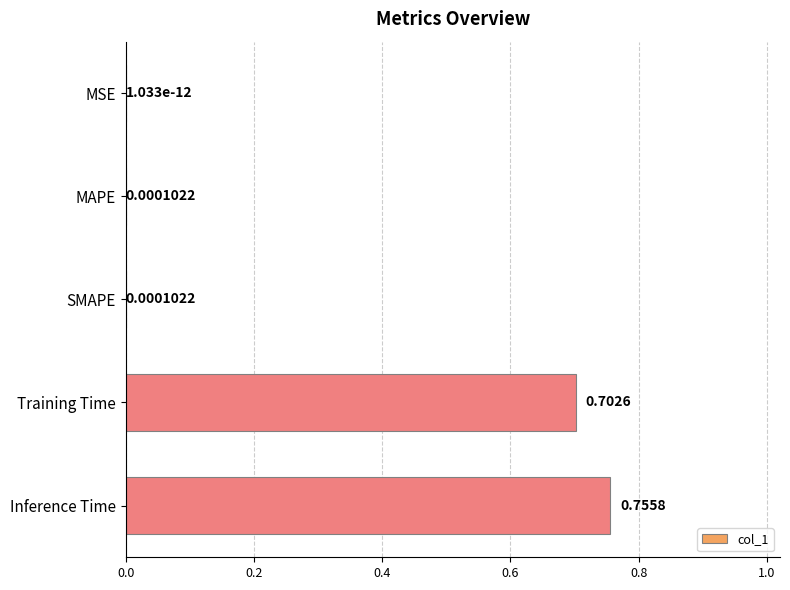

Where is the data nearest to the value 0?

MSE